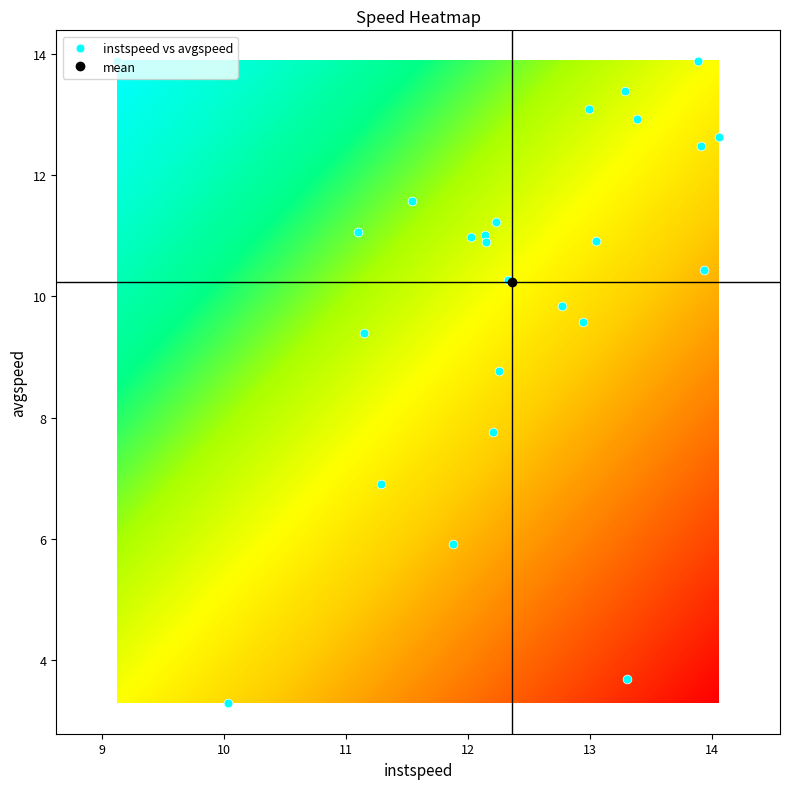

The value at 16 is 20.9. True or false?

False